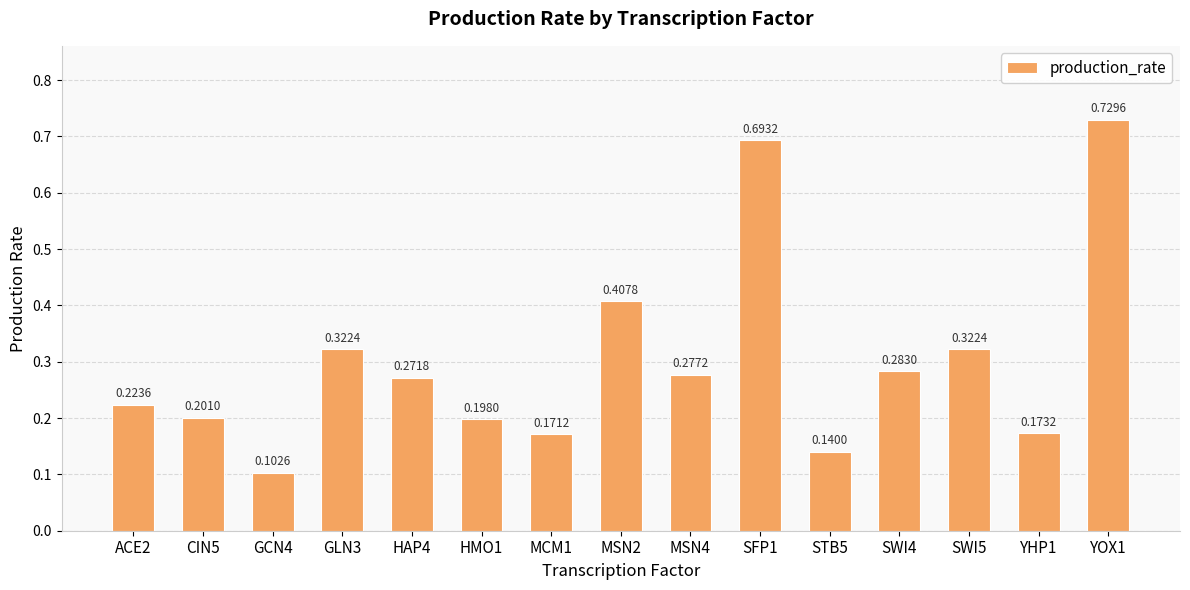

How many values are between 0 and 1?

15